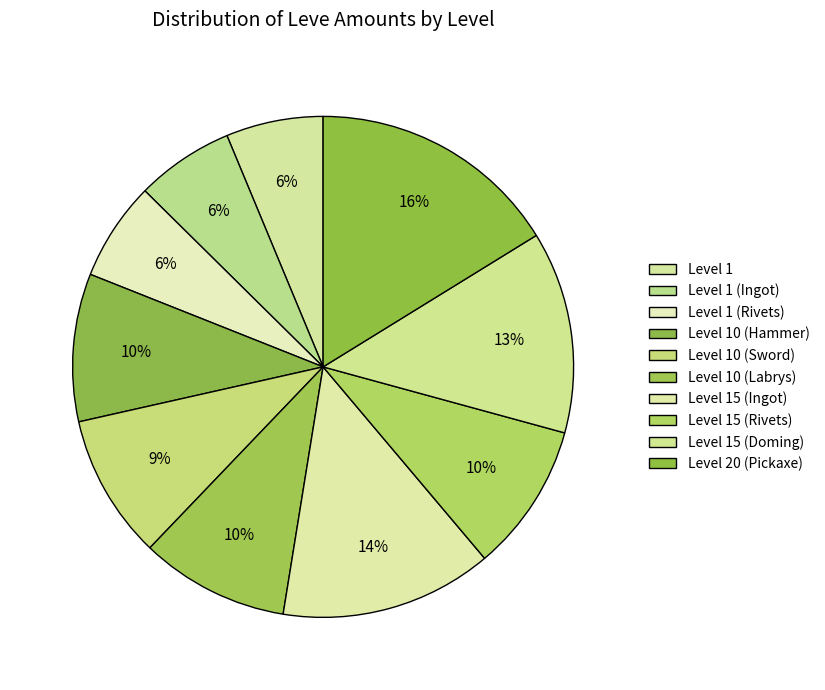

How many segments does this pie chart have?

10